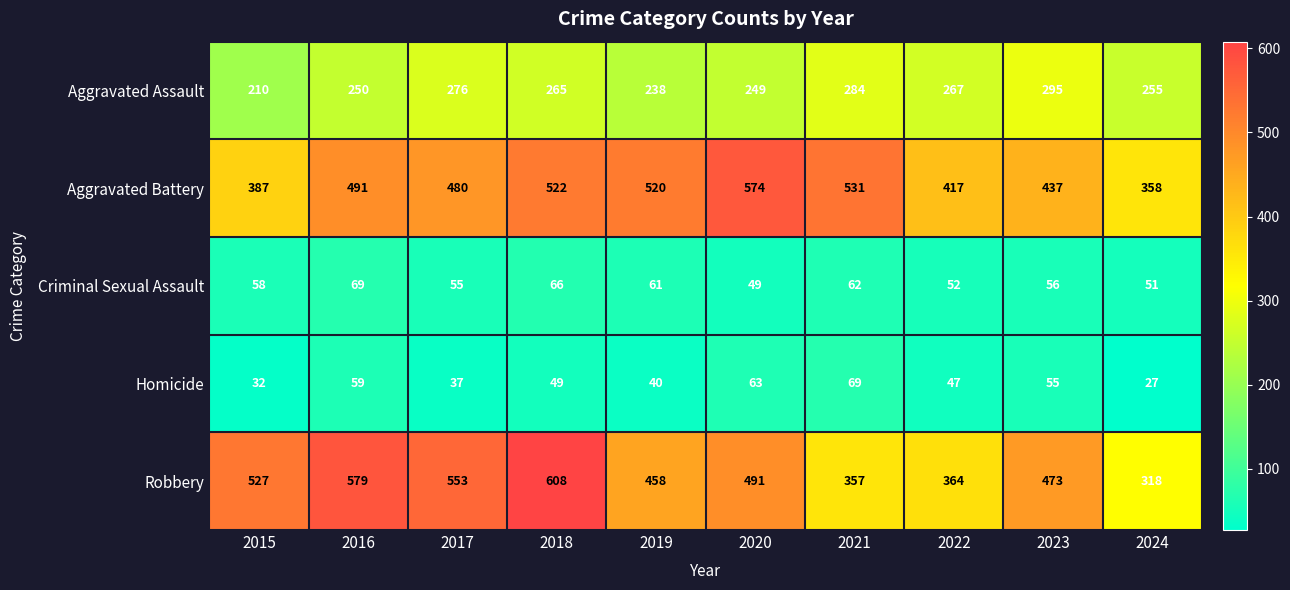

What is the total value across all series at 2018?

1510